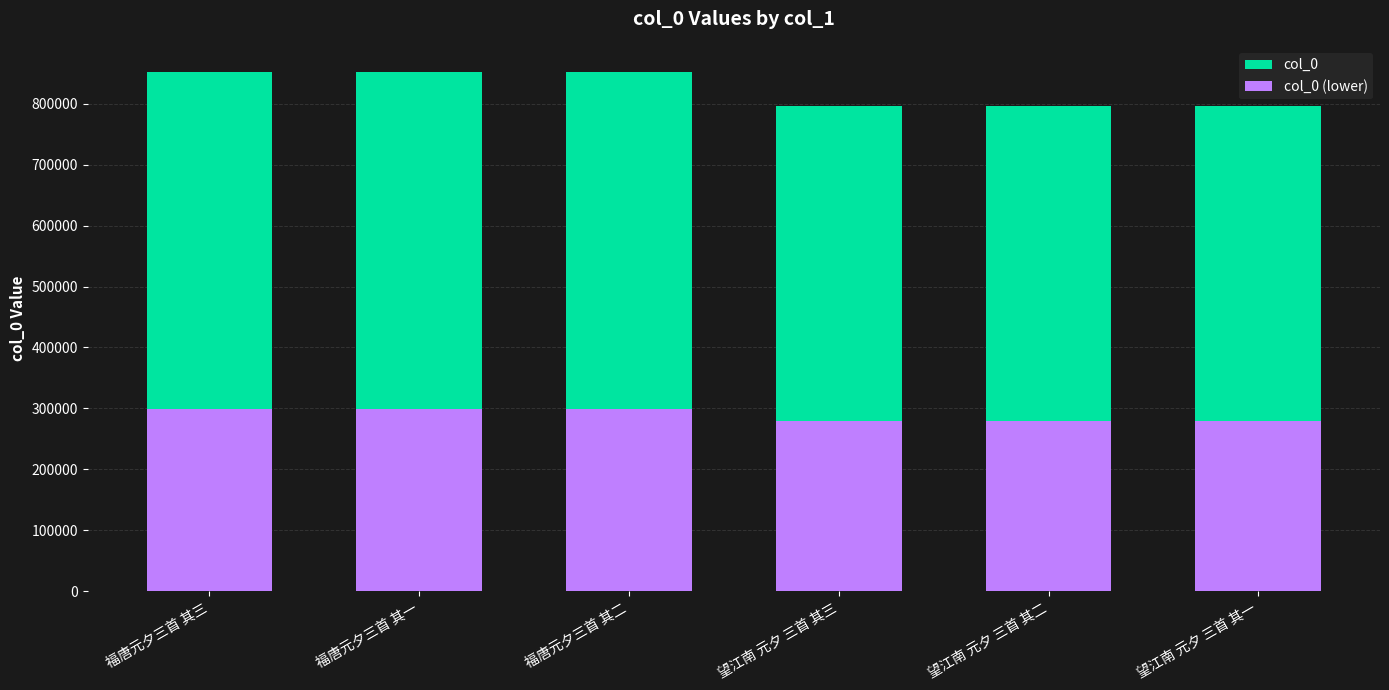

True or false: col_0 has a value of 796729.0 at 望江南 元夕 三首 其三.

True